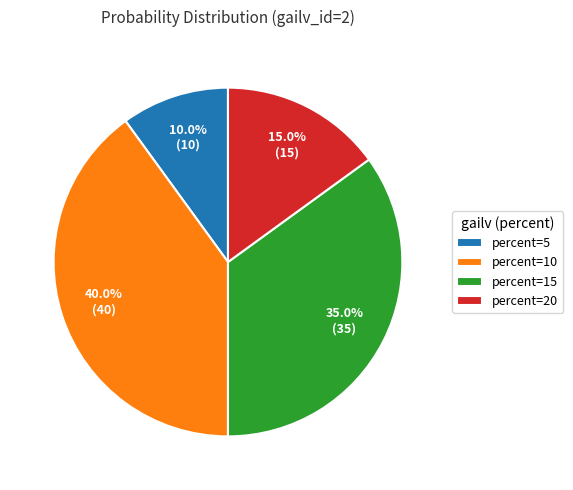

Which slice is the smallest?

percent=5